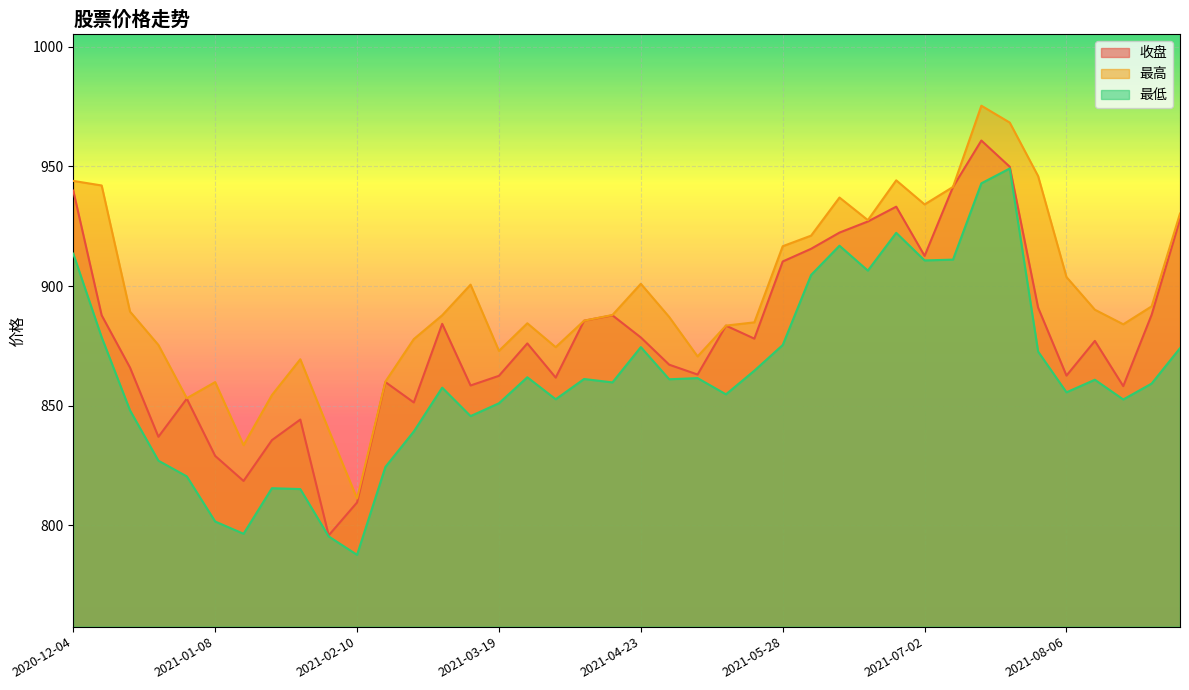

List the labels in order of 最低 value, largest first.

2021-07-23, 2021-07-16, 2021-06-25, 2021-06-11, 2020-12-04, 2021-07-09, 2021-07-02, 2021-06-18, 2021-06-04, 2020-12-11, 2021-05-28, 2021-04-23, 2021-09-03, 2021-07-30, 2021-05-21, 2021-03-26, 2021-05-07, 2021-04-09, 2021-04-30, 2021-08-13, 2021-04-16, 2021-08-27, 2021-03-05, 2021-08-06, 2021-05-14, 2021-04-02, 2021-08-20, 2021-03-19, 2020-12-18, 2021-03-12, 2021-02-26, 2020-12-25, 2021-02-19, 2020-12-31, 2021-01-22, 2021-01-29, 2021-01-08, 2021-01-15, 2021-02-05, 2021-02-10